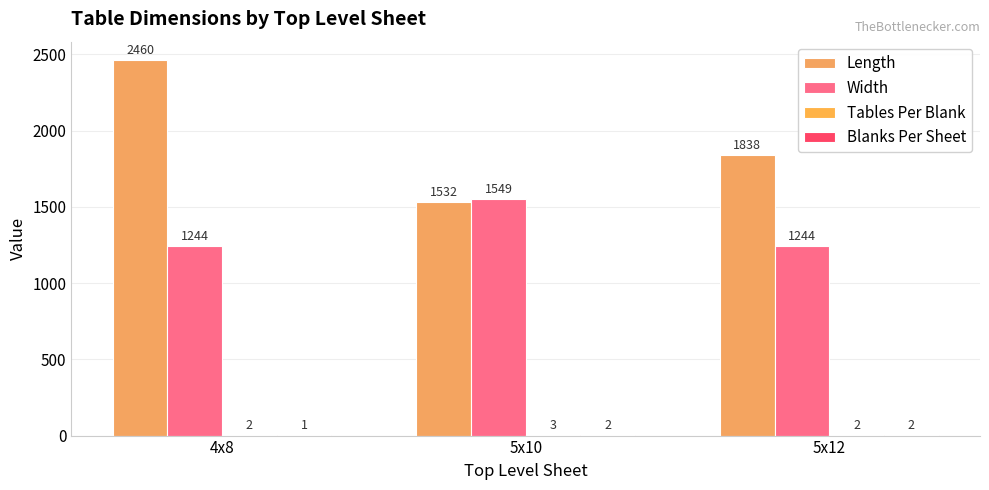

The value of Blanks Per Sheet at 5x12 is 0. True or false?

False